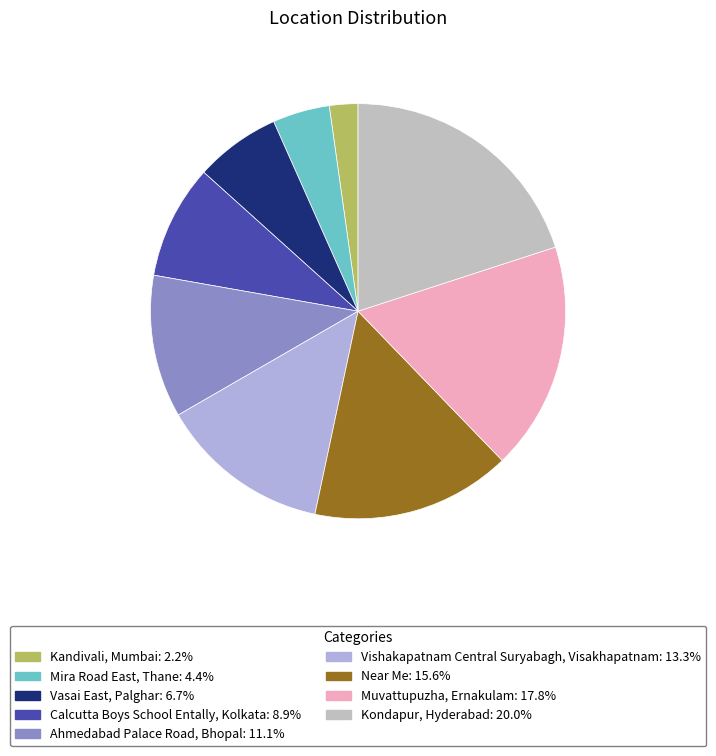

Which has a higher value, Vishakapatnam Central Suryabagh, Visakhapatnam or Calcutta Boys School Entally, Kolkata?

Vishakapatnam Central Suryabagh, Visakhapatnam